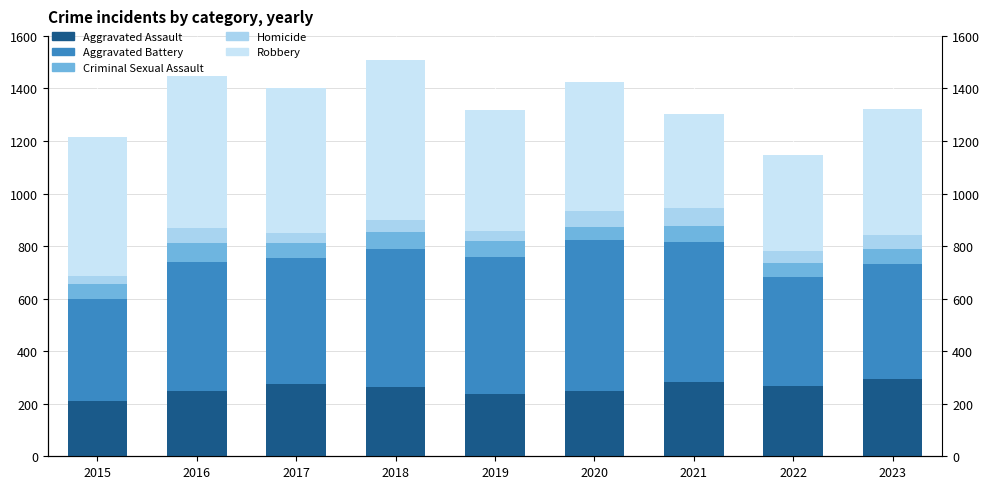

What is the maximum value for Aggravated Assault?

295